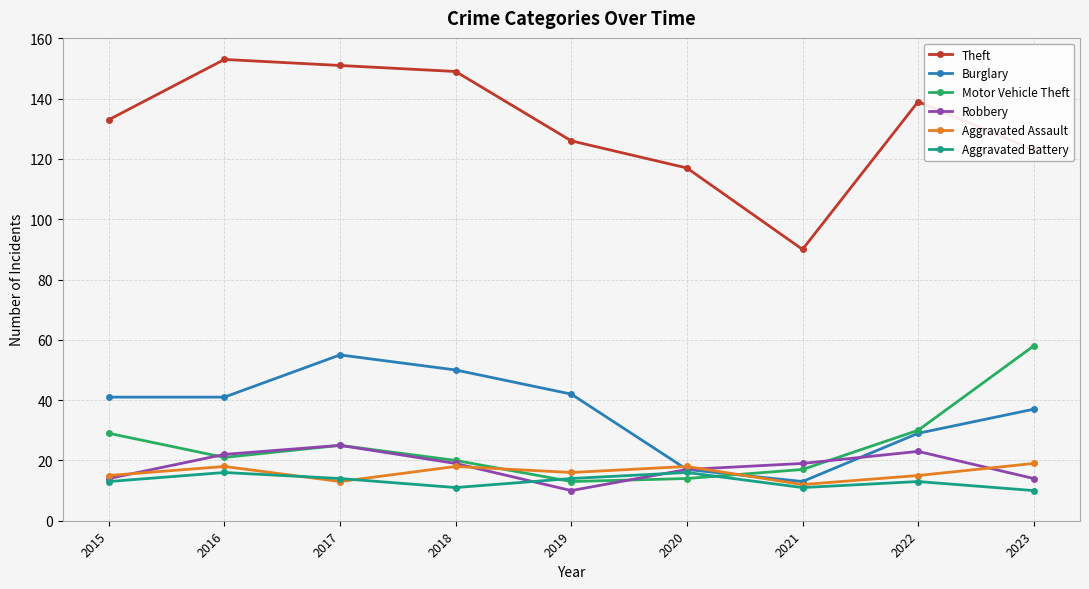

True or false: Aggravated Assault has a value of 10 at 2023.

False